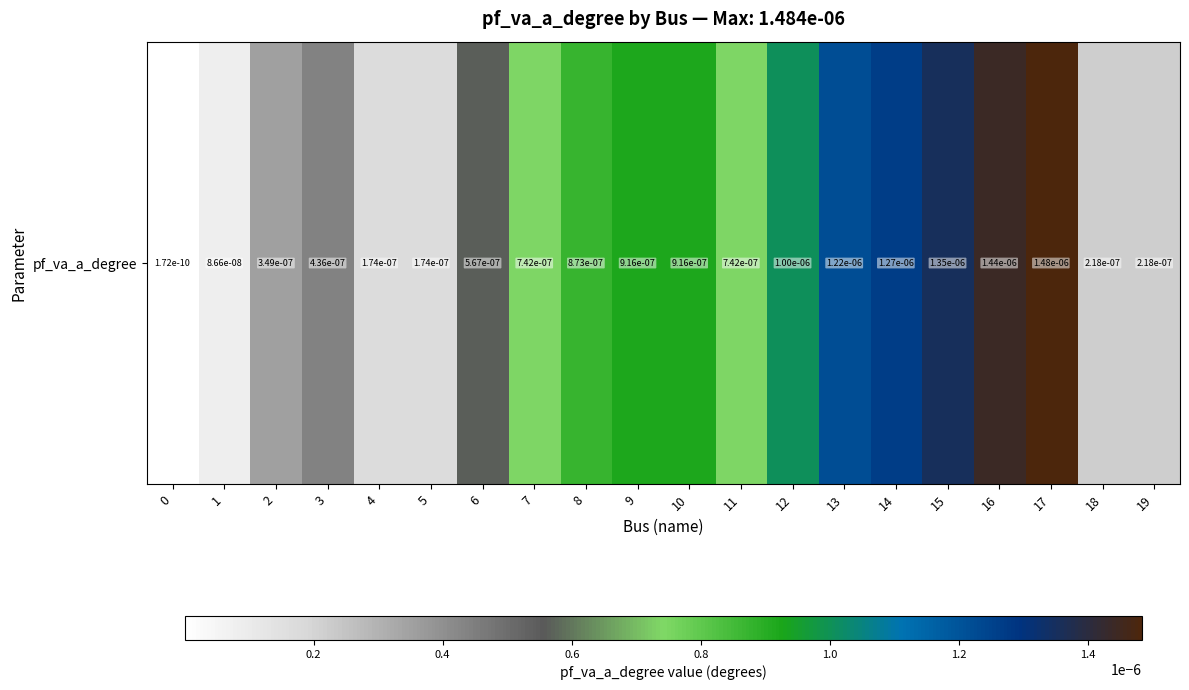

Rank the categories by value from lowest to highest.

0, 1, 4, 5, 18, 19, 2, 3, 6, 7, 11, 8, 9, 10, 12, 13, 14, 15, 16, 17